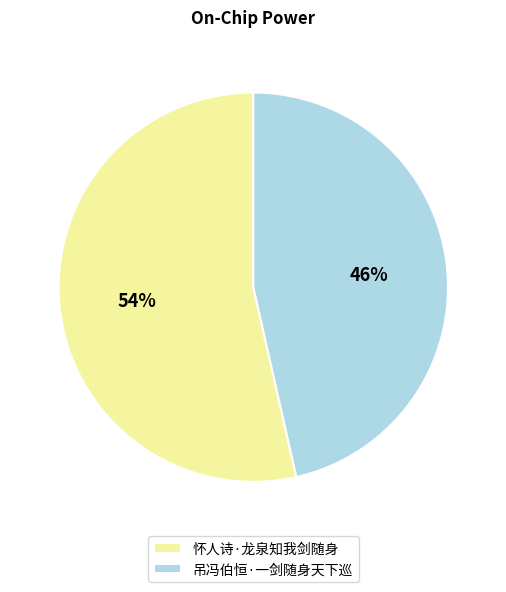

Between 怀人诗·龙泉知我剑随身 and 吊冯伯恒·一剑随身天下巡, which is larger?

怀人诗·龙泉知我剑随身